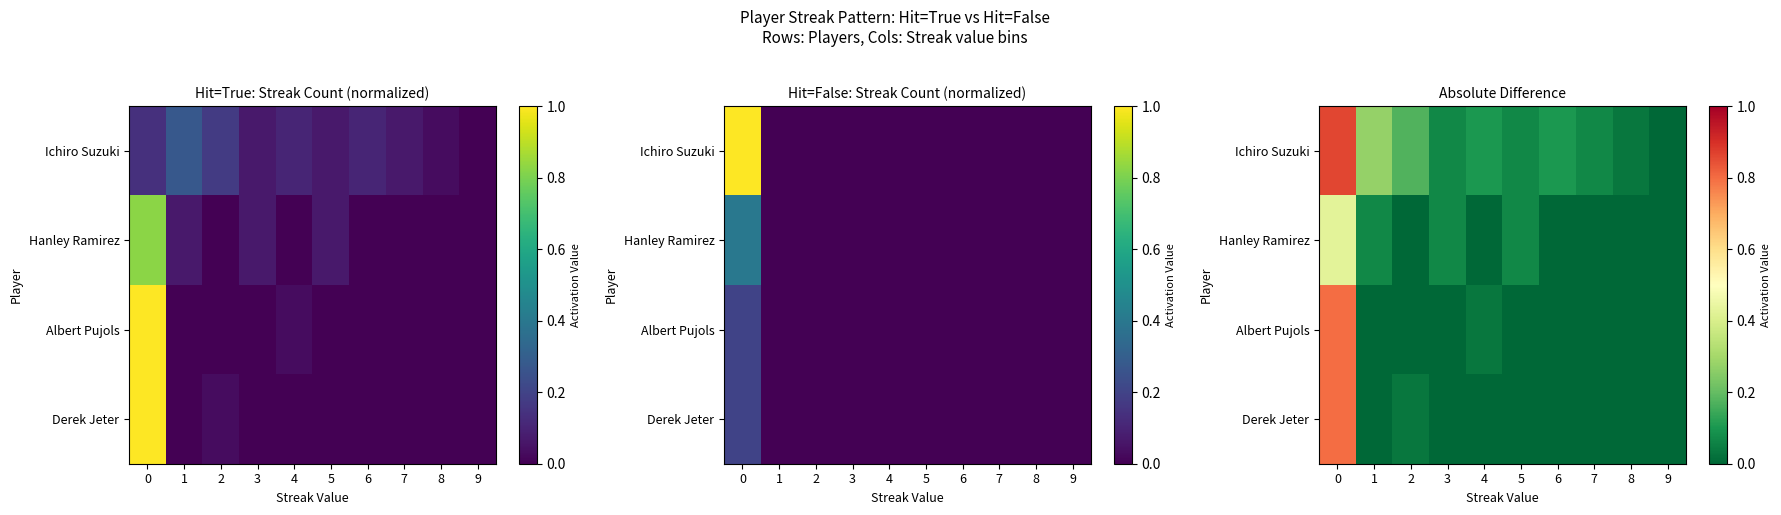

Count the number of categories in the chart.

10